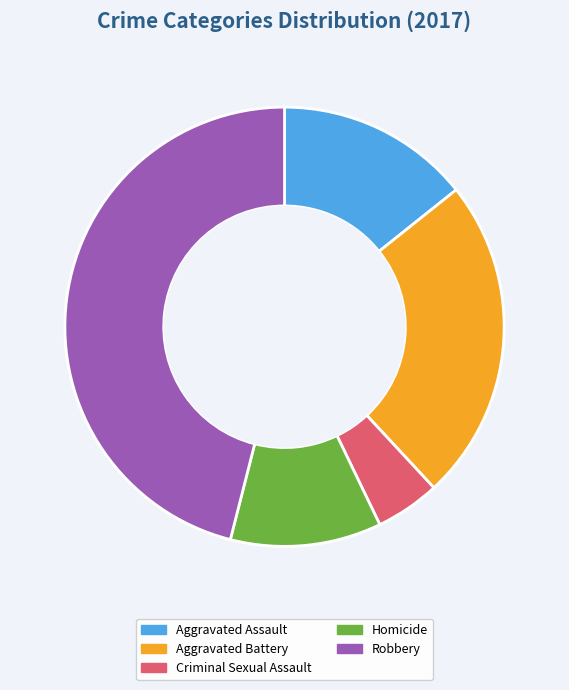

Rank the categories by value from lowest to highest.

Criminal Sexual Assault, Homicide, Aggravated Assault, Aggravated Battery, Robbery